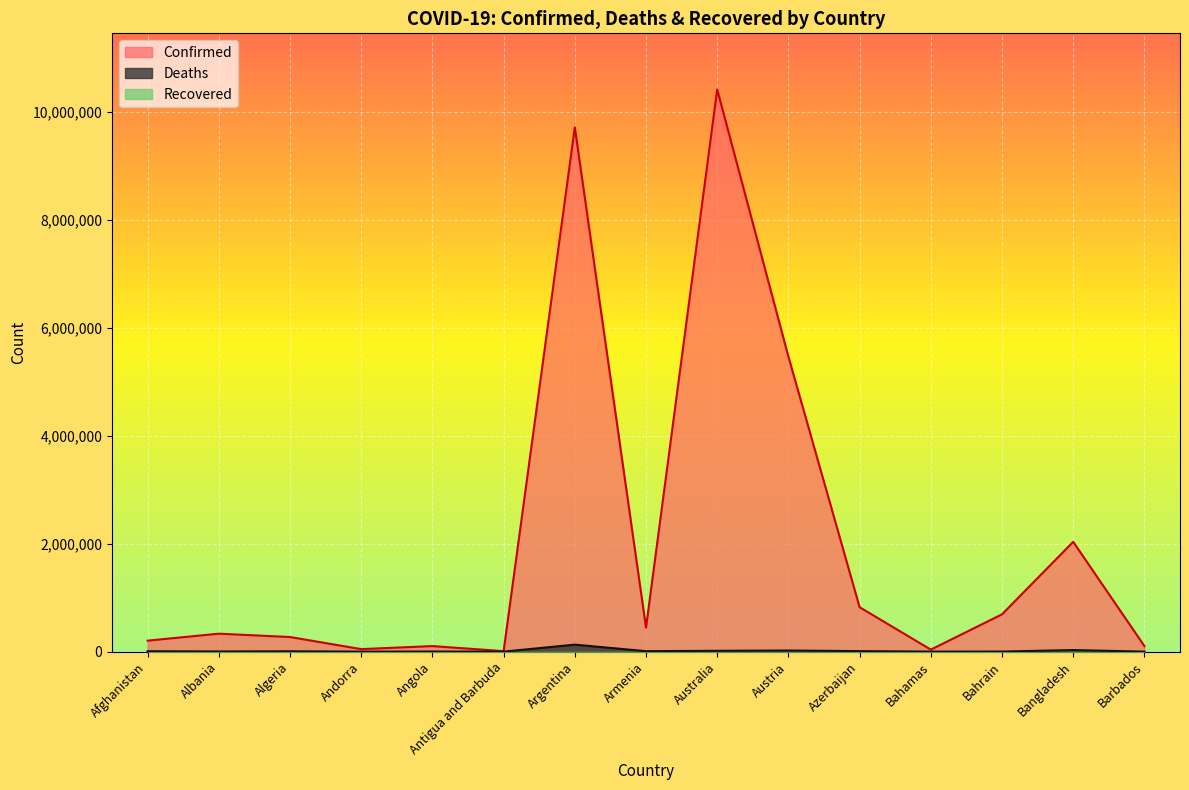

How many lines are shown in the chart?

3